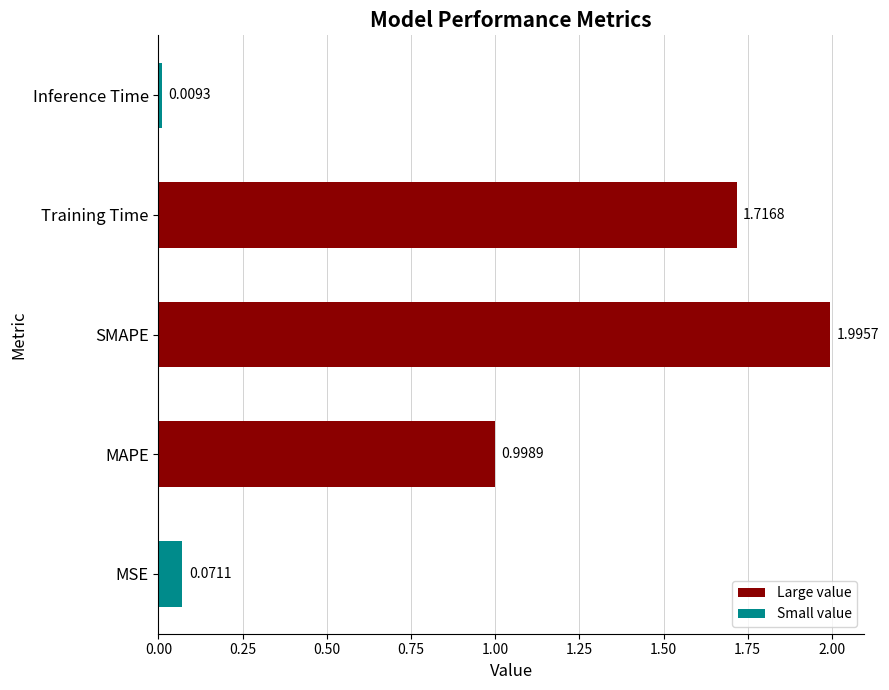

What is the change in value from SMAPE to Training Time?

-0.3